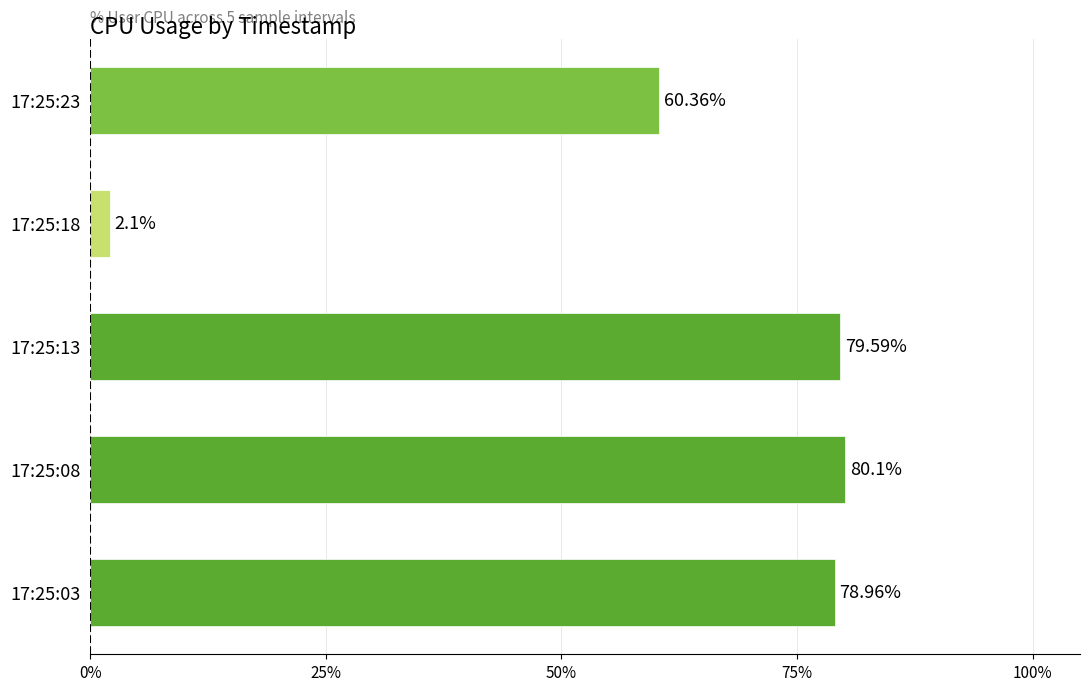

What is the greatest value displayed?

80.1